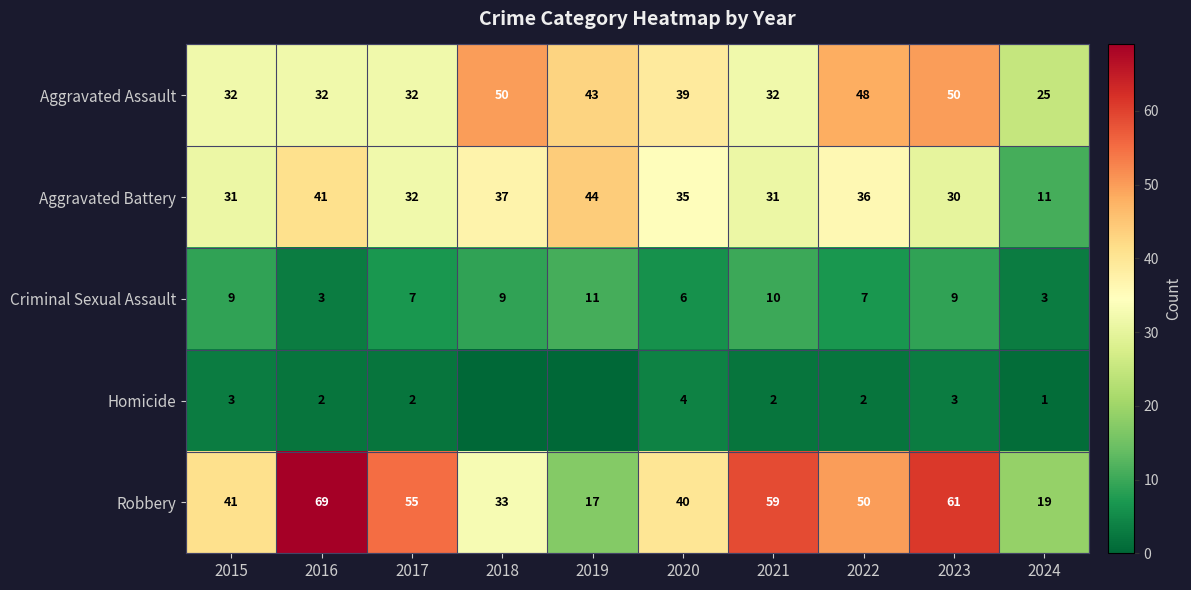

What is the highest value of the Aggravated Battery series?

44